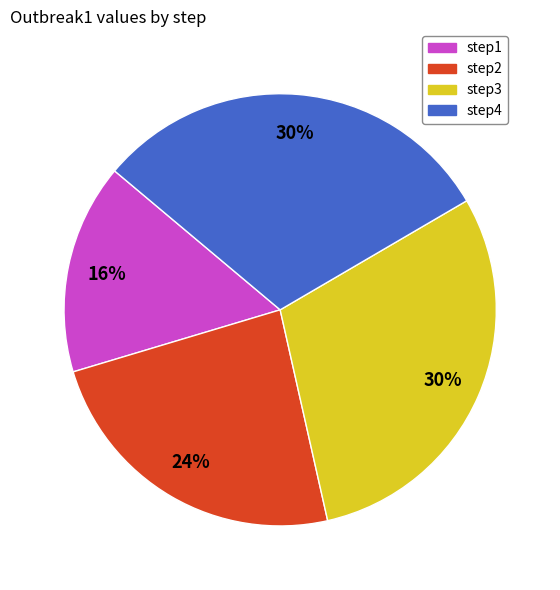

Do step3 and step1 together represent more than half of the pie?

No